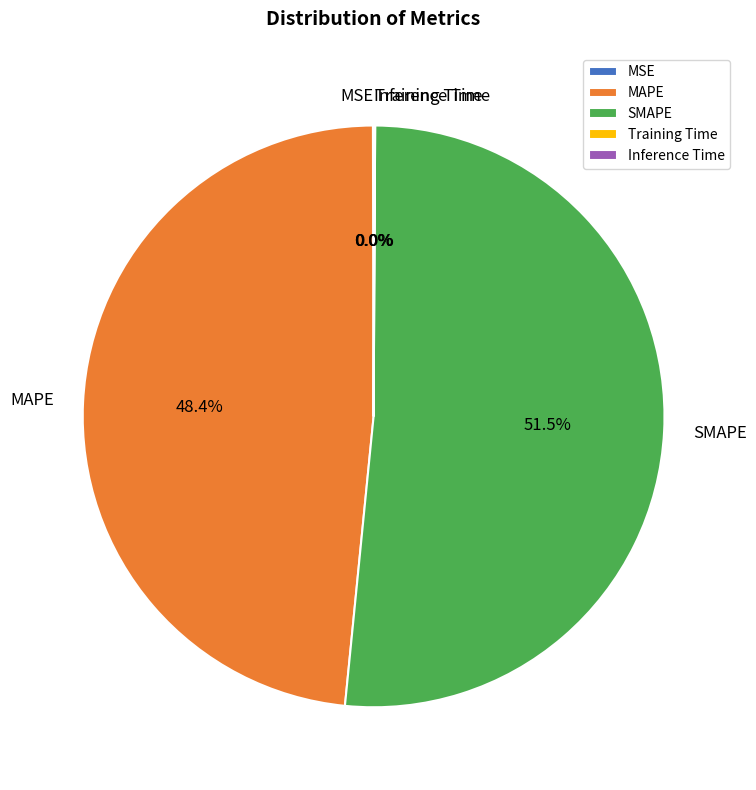

Which category has the biggest portion of the pie?

SMAPE